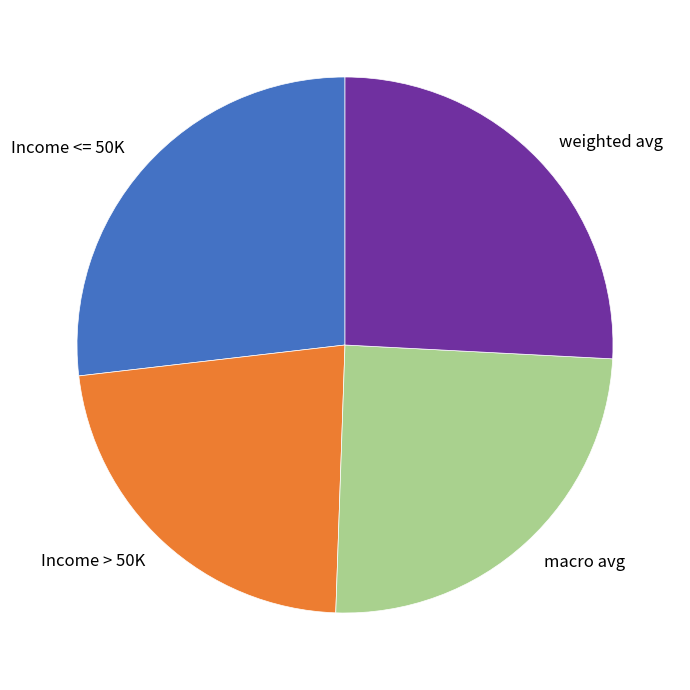

Which category has the biggest portion of the pie?

Income <= 50K